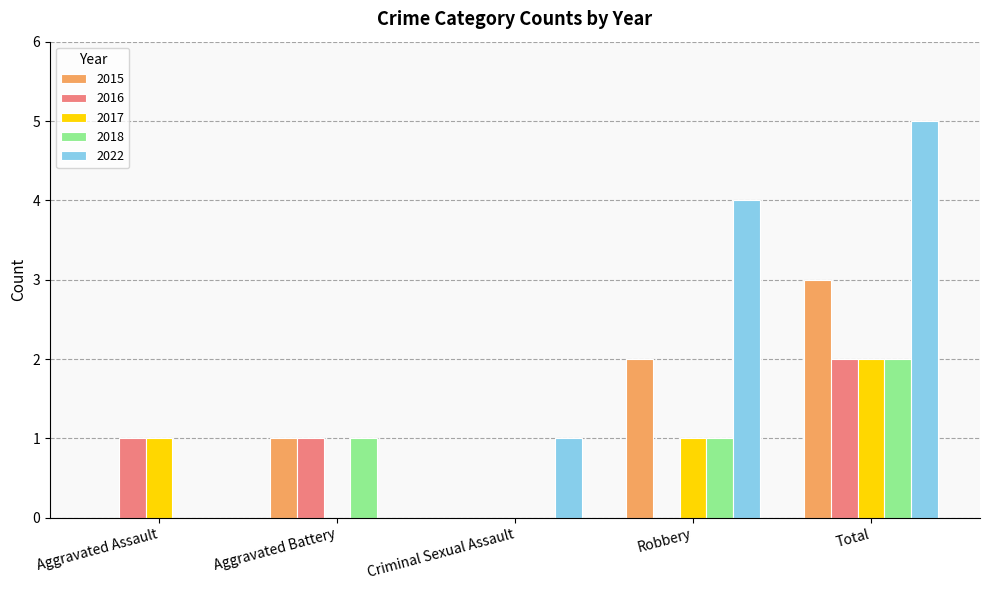

At which category is the sum across all series the highest?

Total